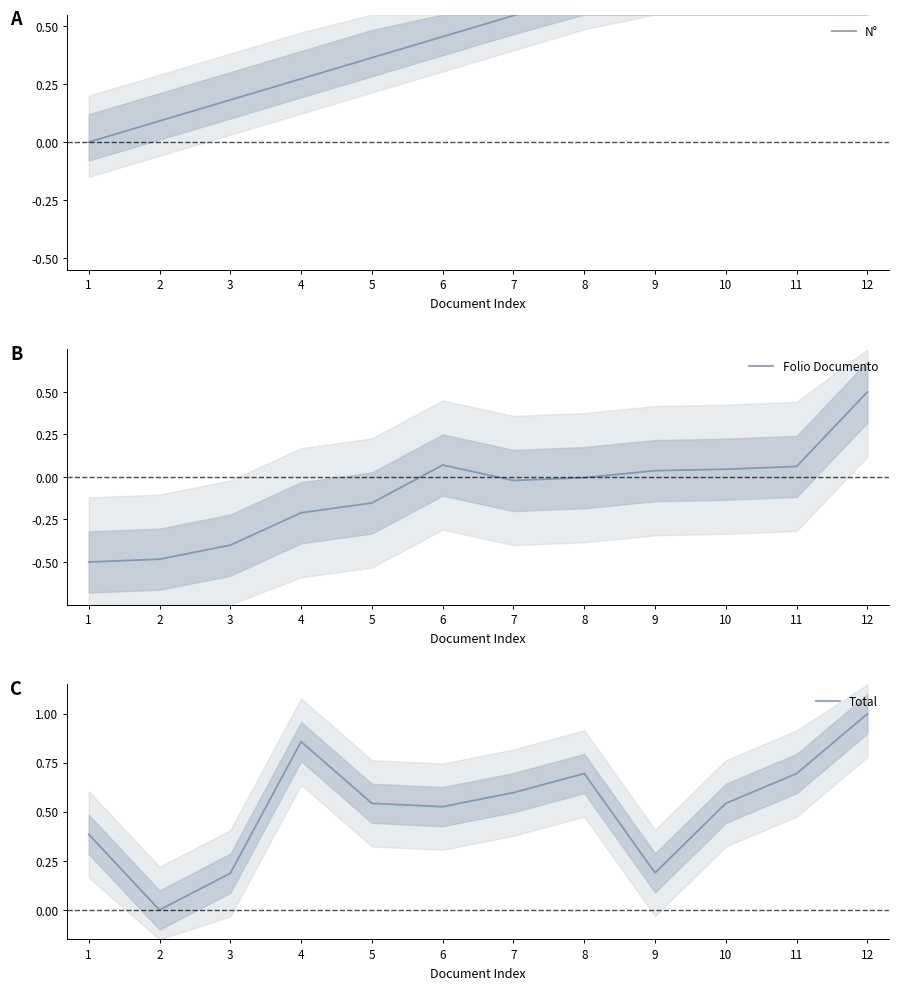

Between 1 and 11, which is larger?

11